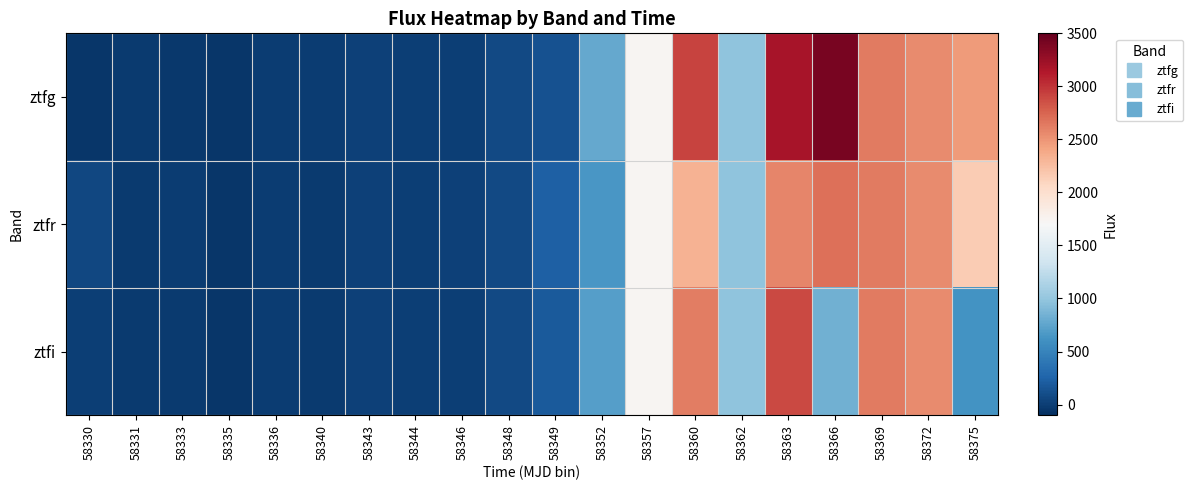

Between 58331 and 58369, which series saw the biggest shift?

ztfg